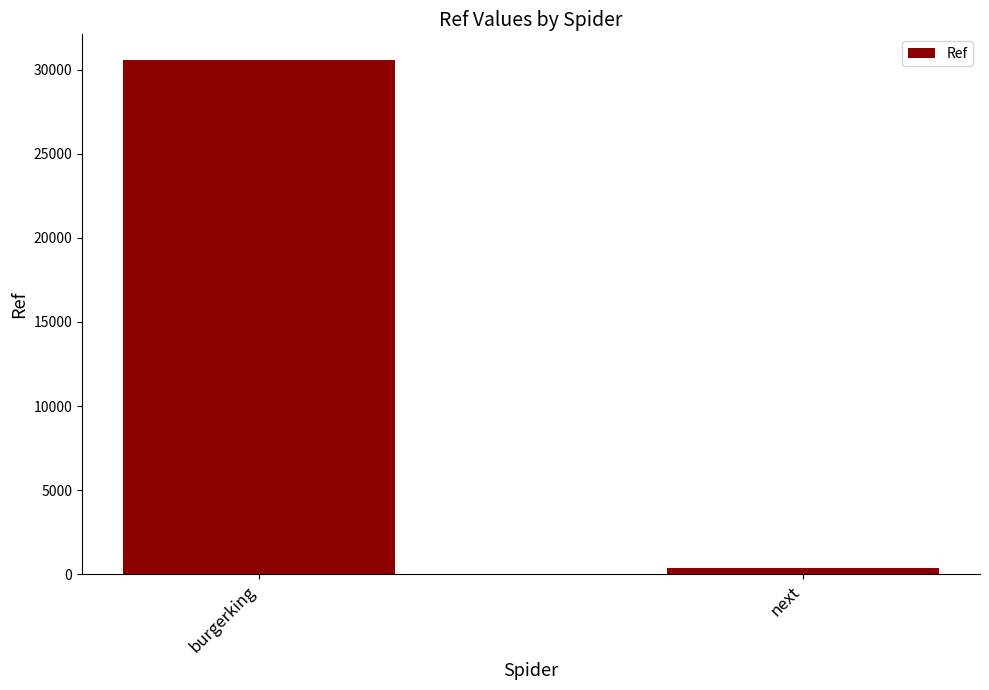

List the labels in order of value, smallest first.

next, burgerking